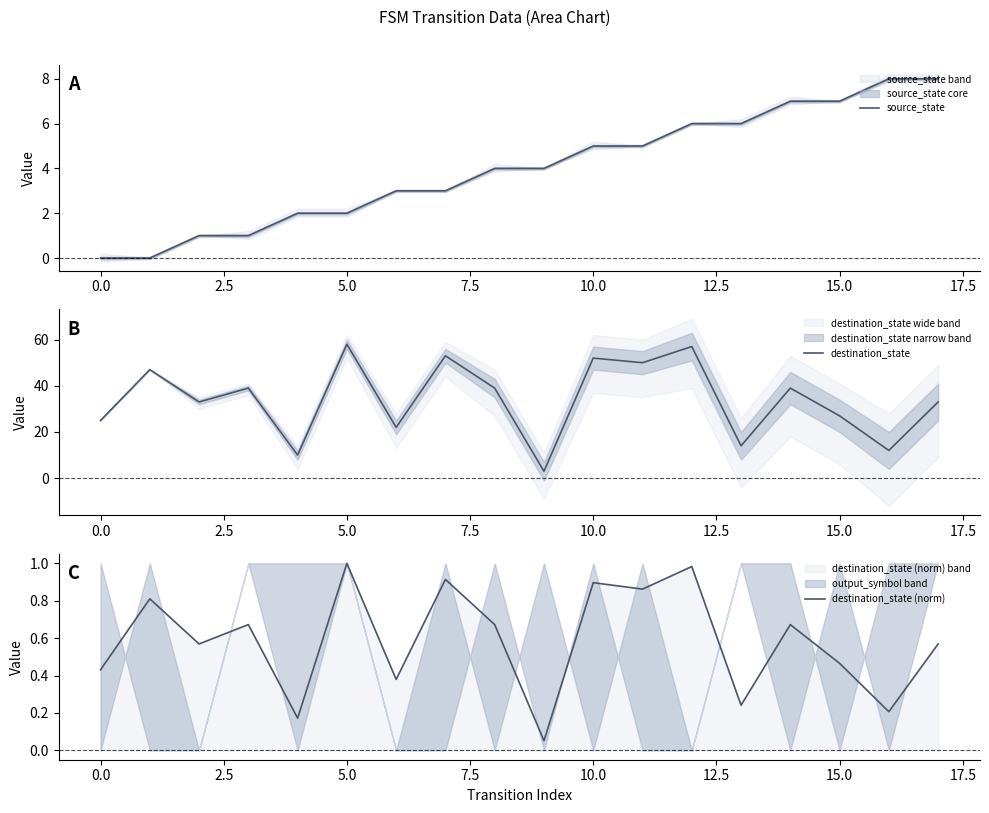

True or false: destination_state and destination_state (norm) cross at least once.

False